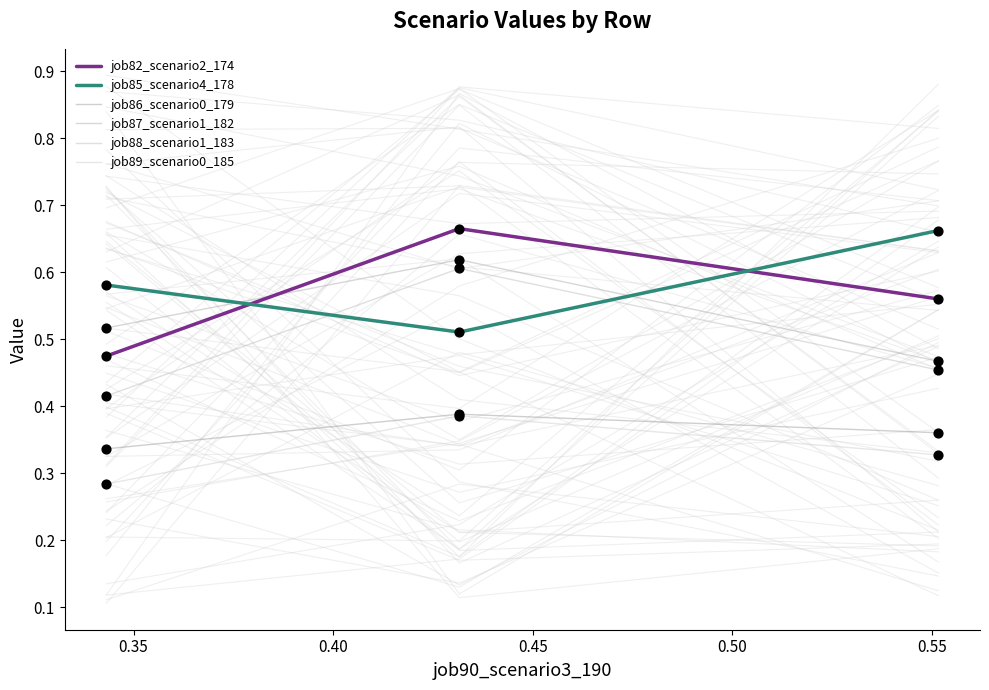

At how many categories does at least one series exceed 0?

3